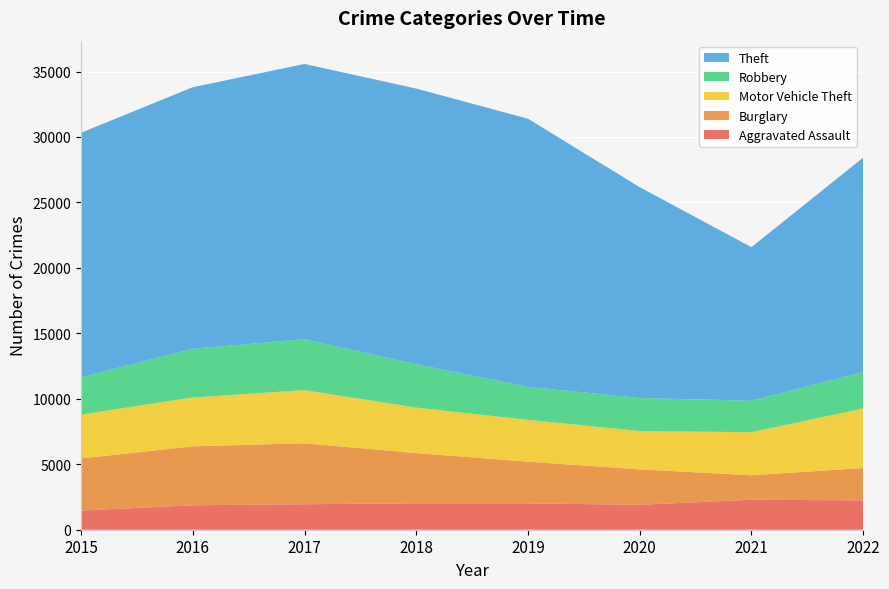

Reading left to right, what are all the values shown in this chart?

Aggravated Assault: 1466	1867	1947	2018	2011	1905	2289	2243
Burglary: 3976	4502	4657	3835	3187	2705	1871	2469
Motor Vehicle Theft: 3354	3735	4060	3477	3193	2928	3290	4547
Robbery: 2851	3722	3889	3310	2520	2523	2402	2794
Theft: 18676	19976	21025	21059	20484	16104	11732	16371